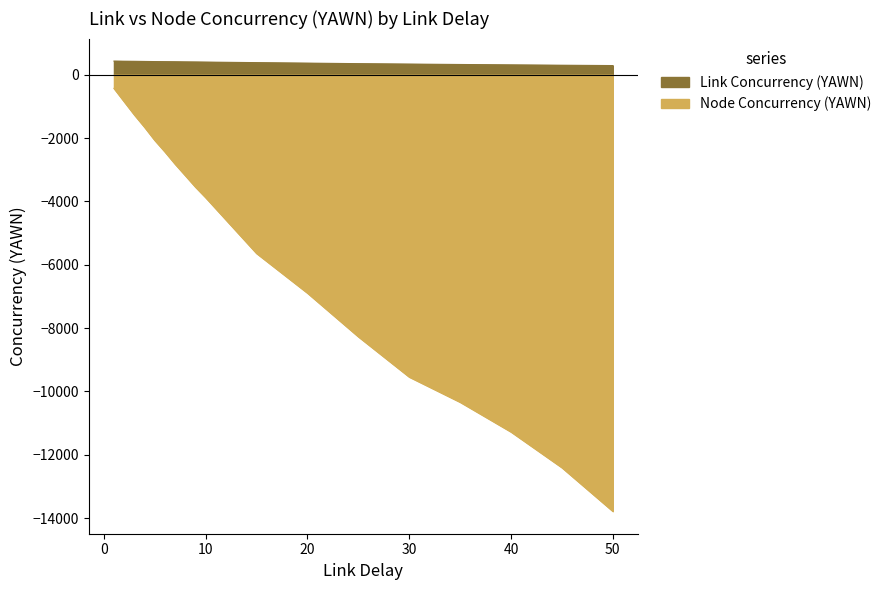

What is the difference between the maximum and minimum values in the Node Concurrency (YAWN) series?

13350.7